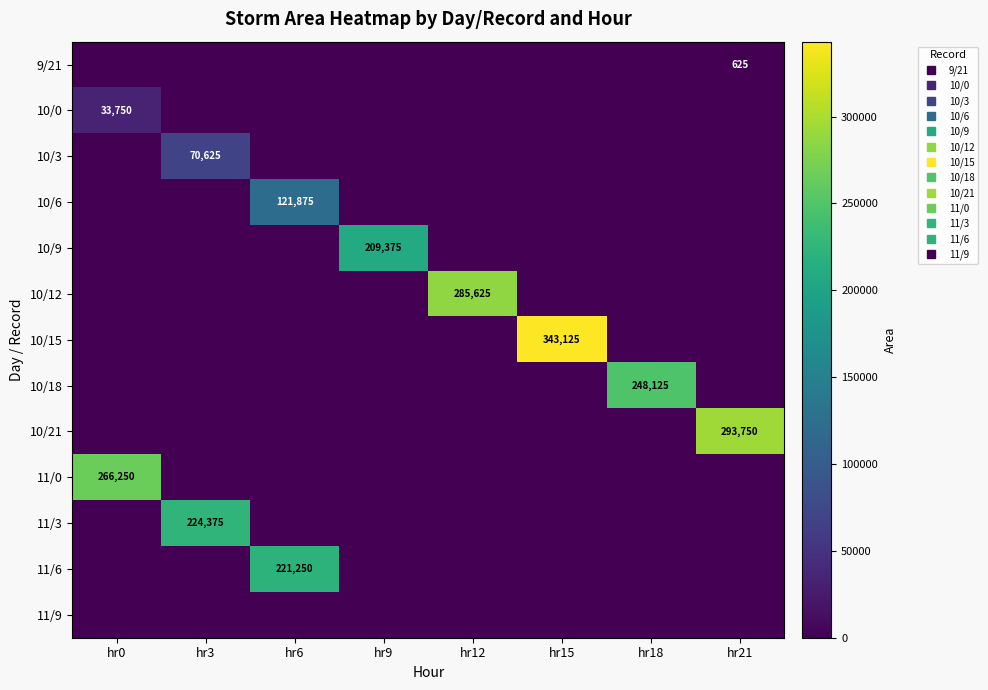

The value of 10/0 at hr9 is 0. True or false?

True